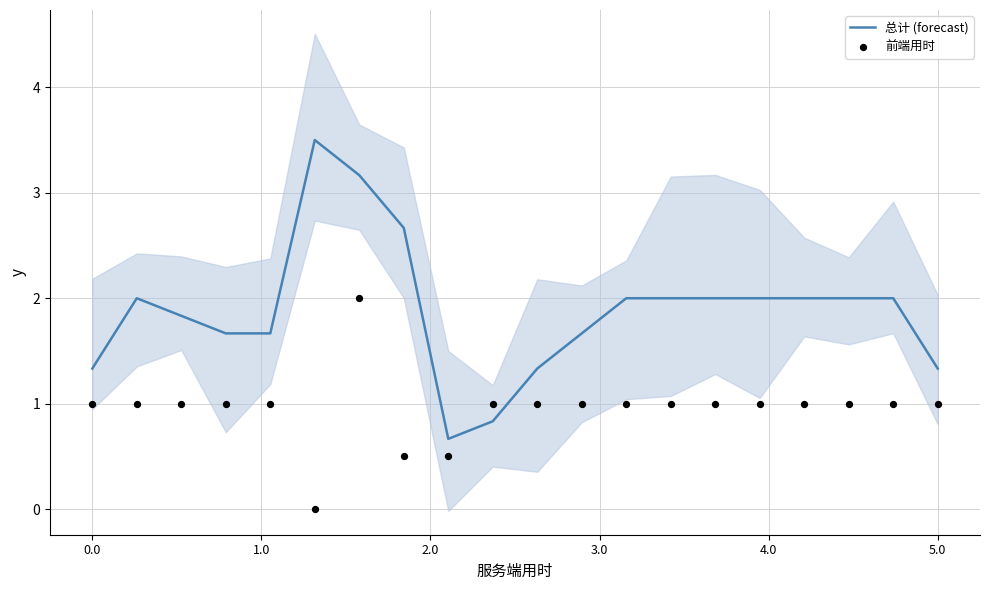

At how many categories does at least one series exceed 2?

3